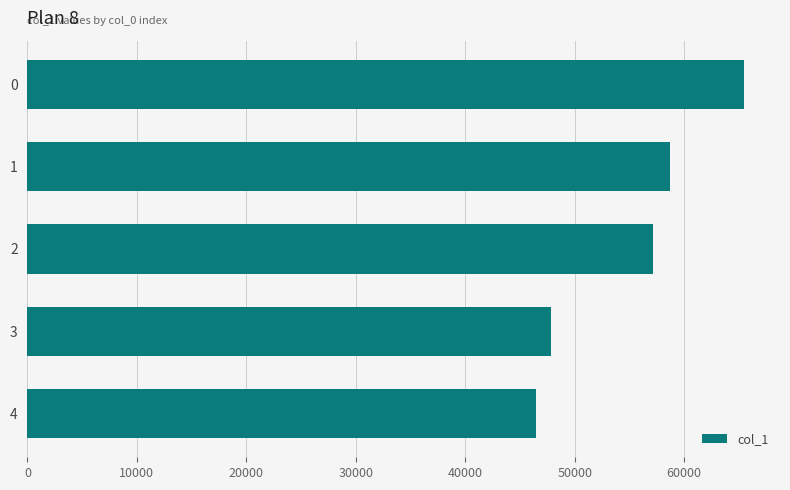

What is the difference between the maximum and second lowest values?

17653